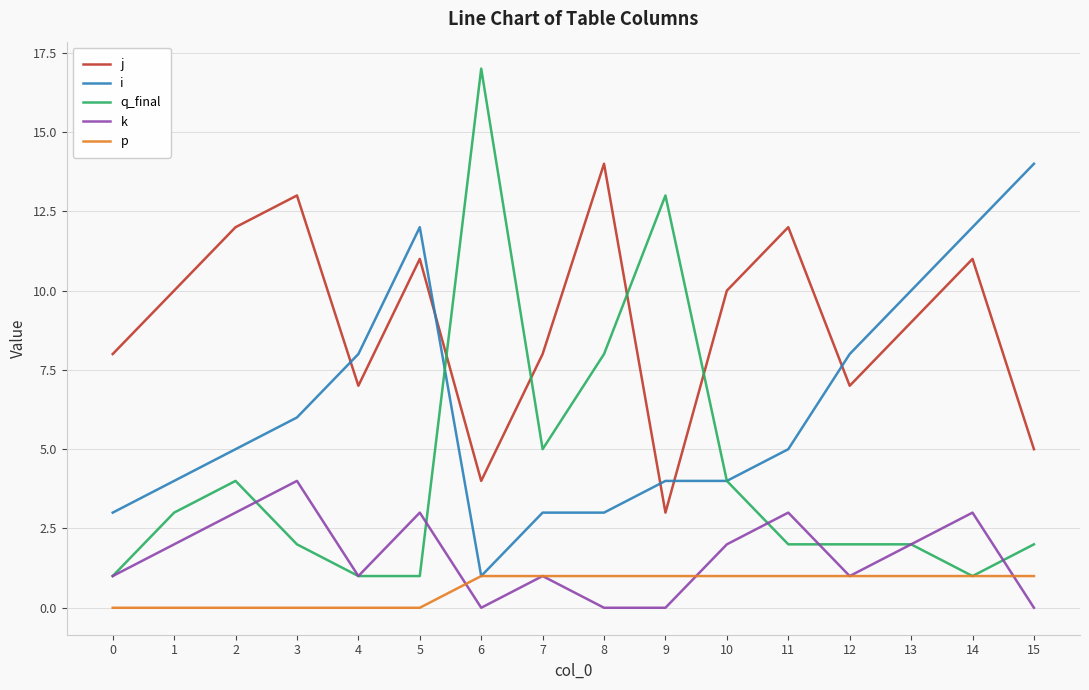

Is the value of j at 6 greater than the value of q_final at 15?

Yes